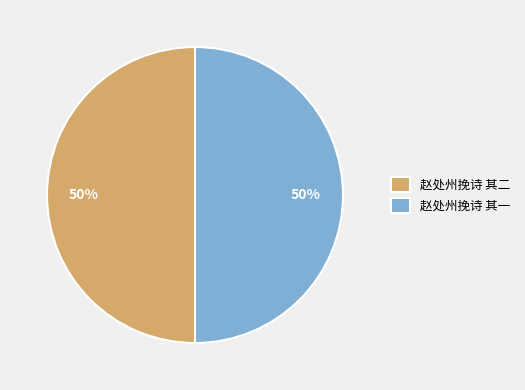

How many slices are in this pie chart?

2